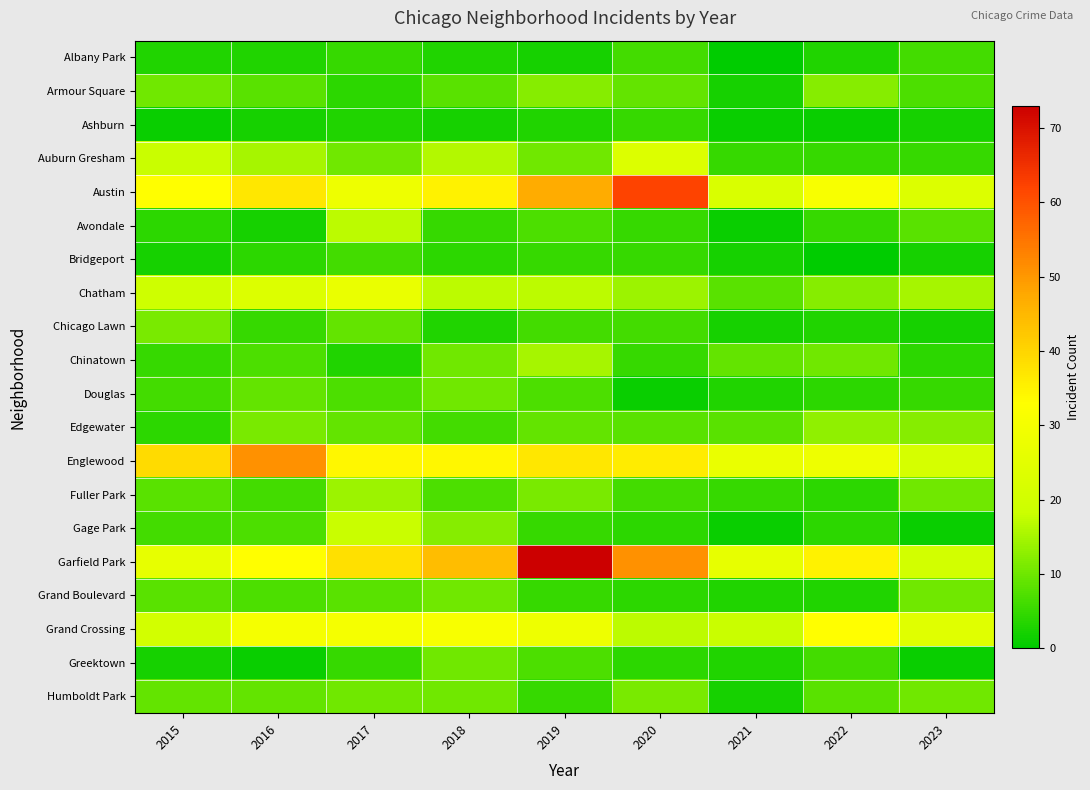

Which series has the largest range (max minus min)?

Garfield Park